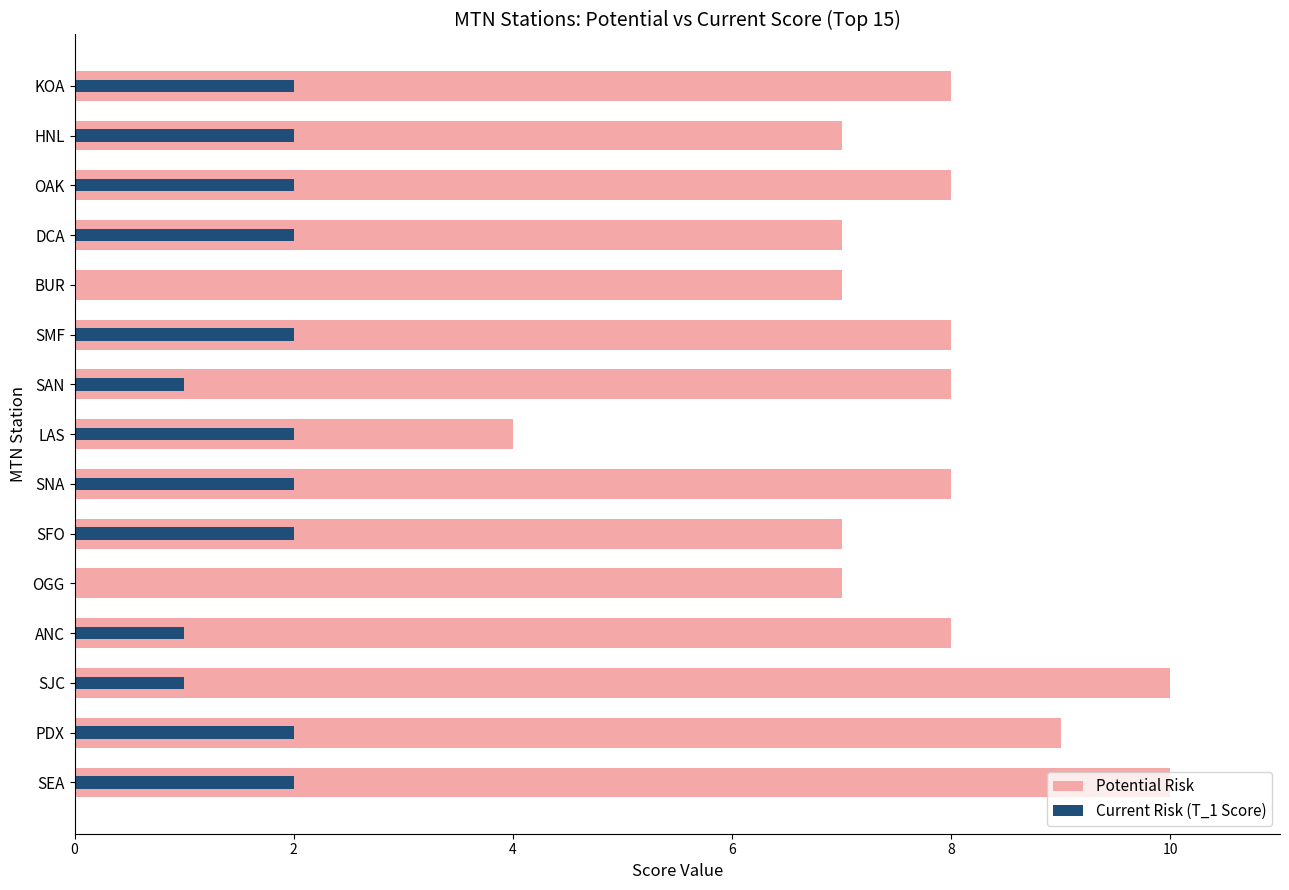

Which series has the largest range (max minus min)?

Potential Risk